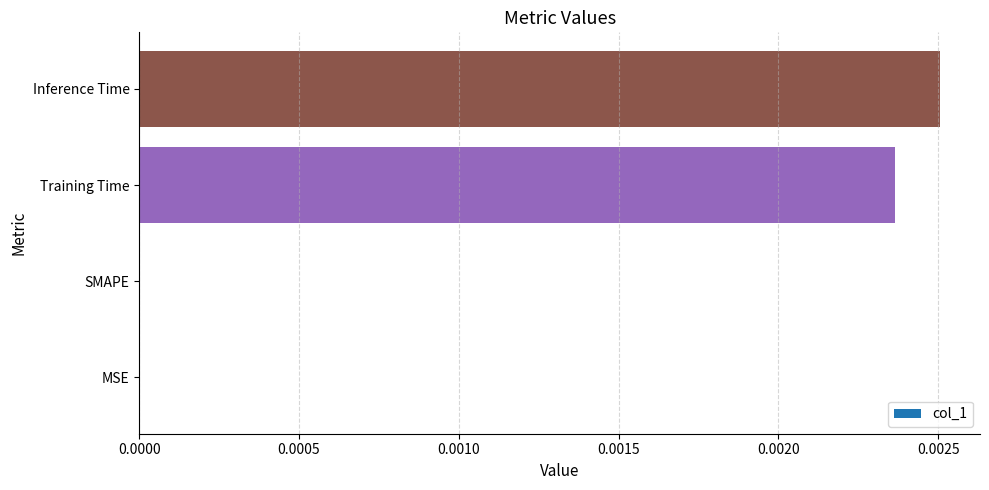

Which category has the highest value across all series?

Inference Time